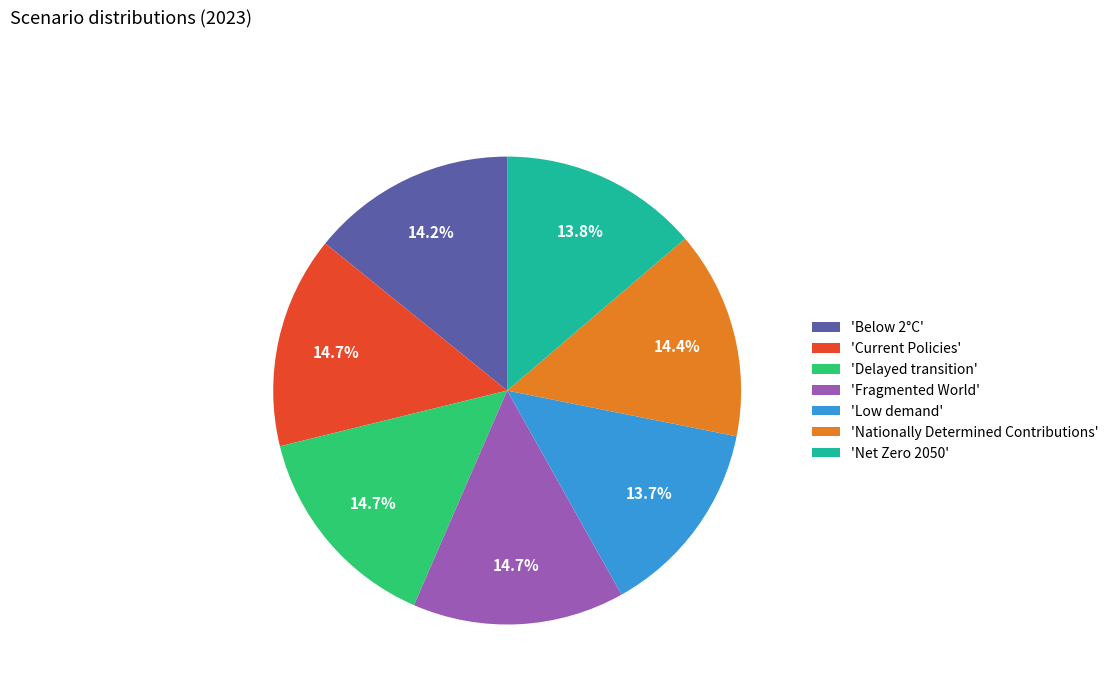

Which has a higher value, 'Nationally Determined Contributions' or 'Net Zero 2050'?

'Nationally Determined Contributions'